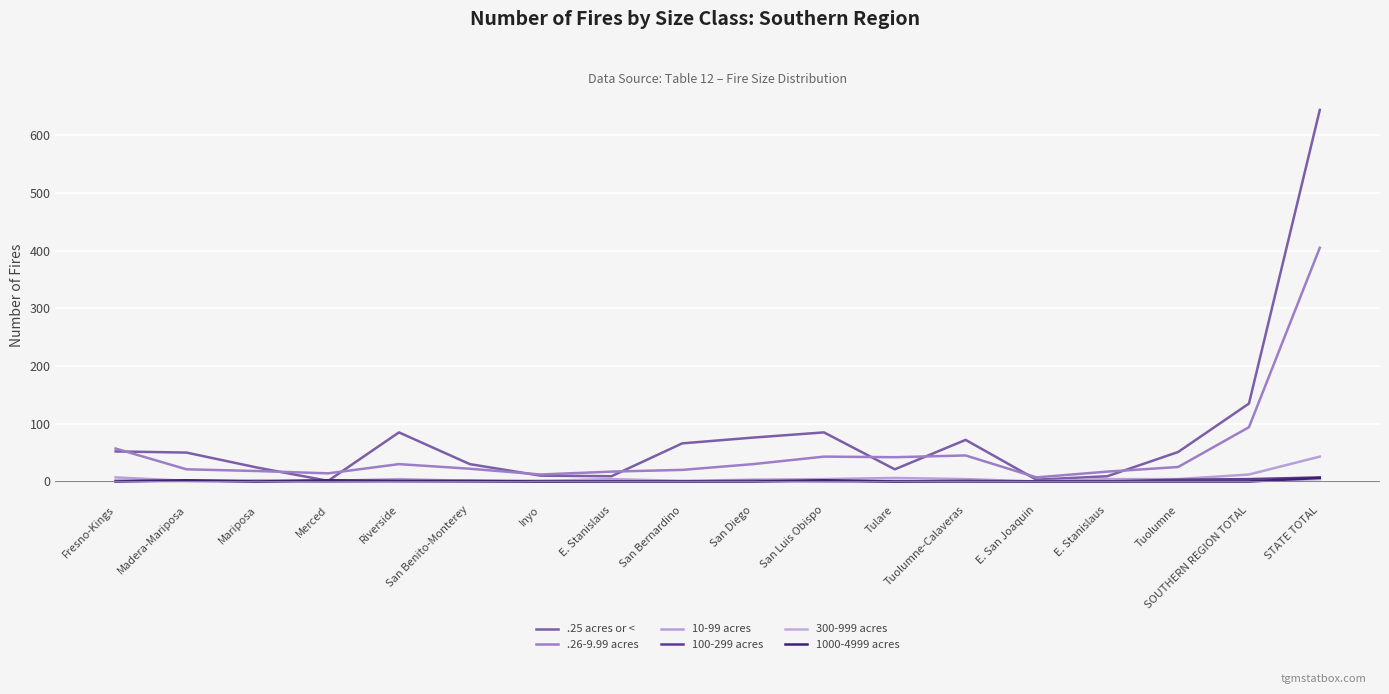

Which series ends up on top after the final intersection of 1000-4999 acres and 10-99 acres?

10-99 acres